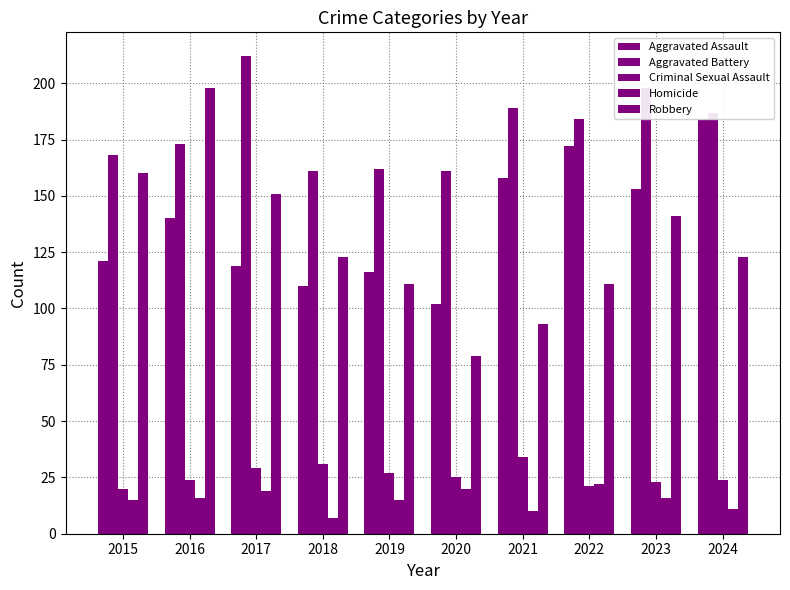

How many values in the Aggravated Assault series are below 140?

5